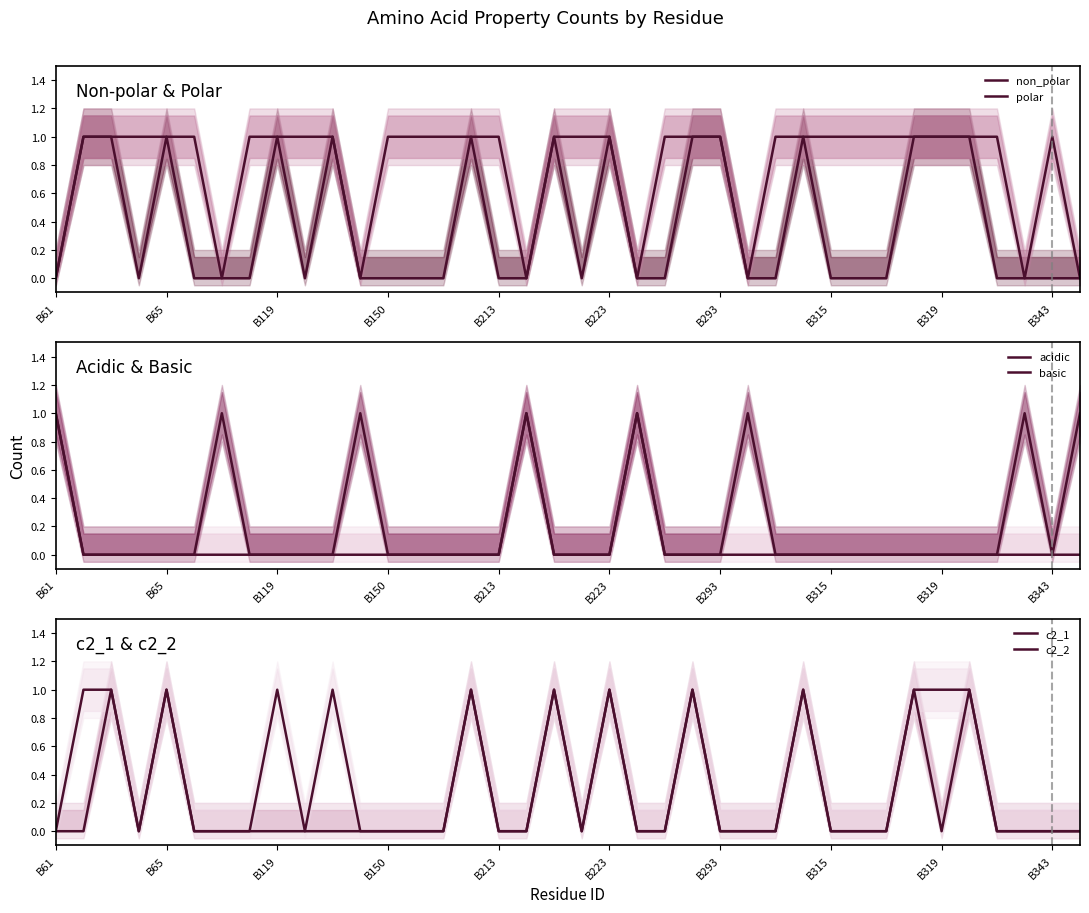

Which series has the largest total across all categories?

polar